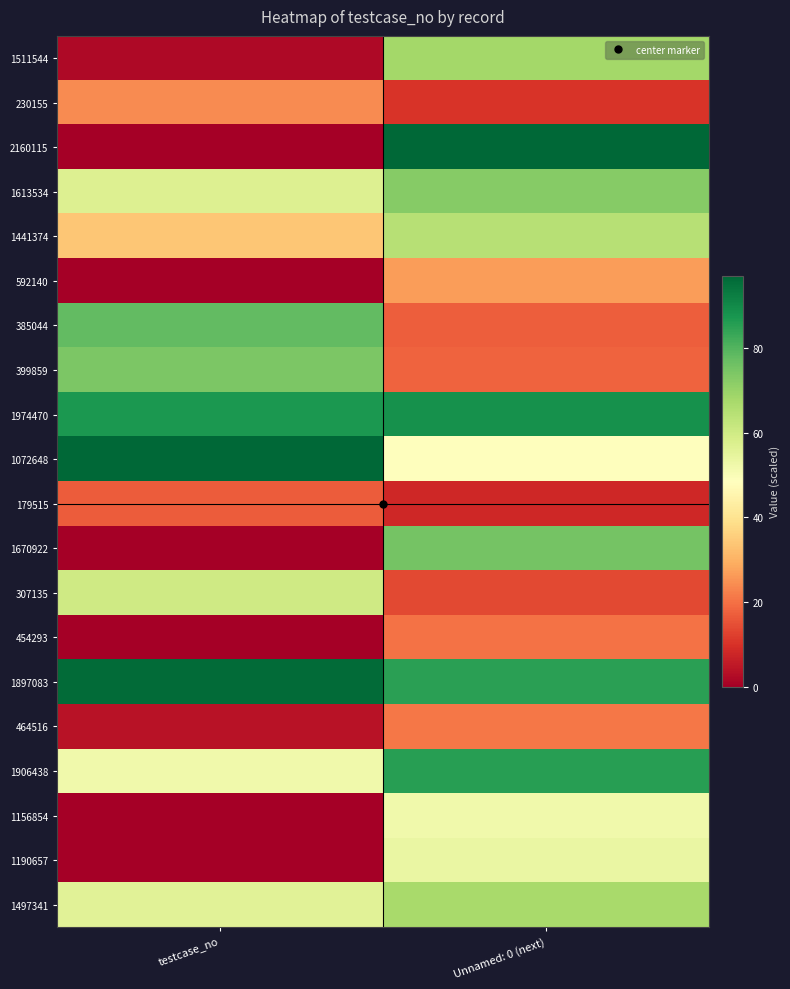

Which label corresponds to the largest value in the chart?

Unnamed: 0 (next)